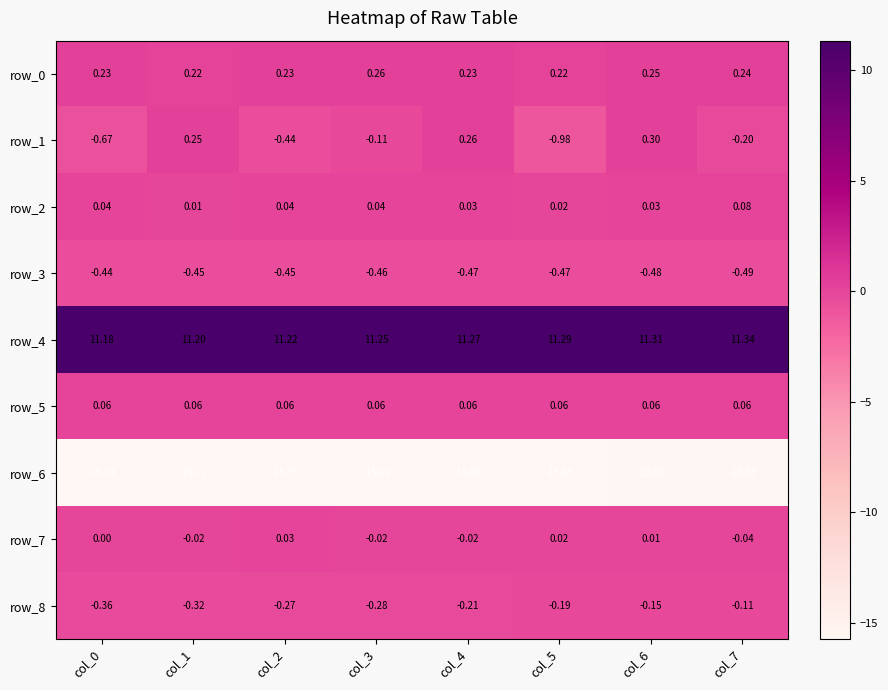

What is the smallest value displayed?

-15.7